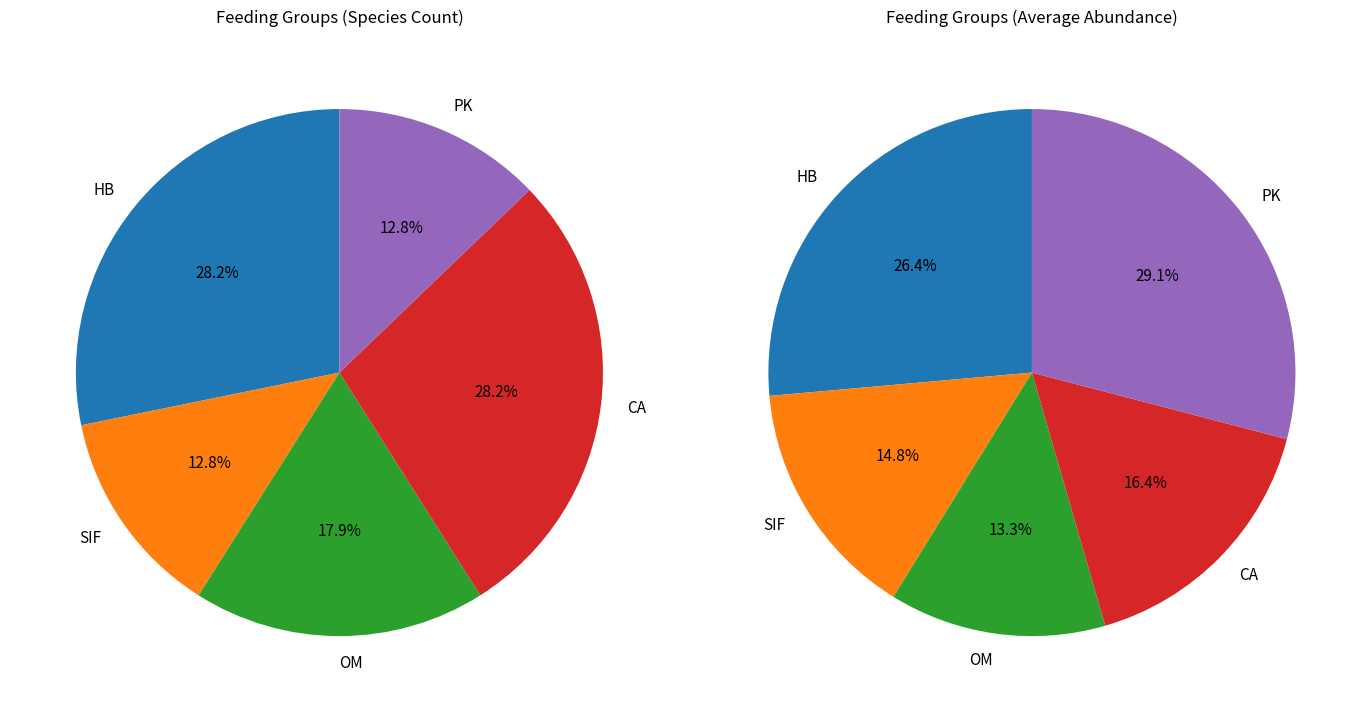

True or false: SIF accounts for 1% of the total.

False